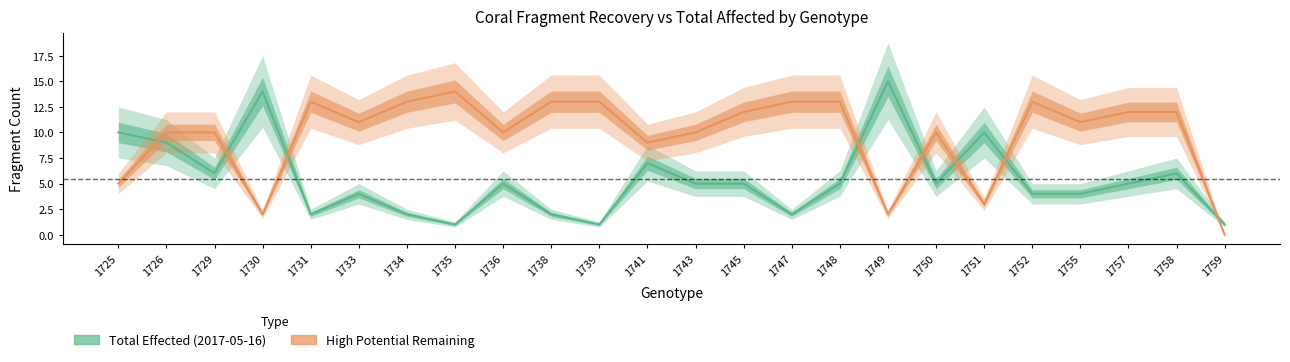

What is the sum of the Total Effected (2017-05-16) values at 1735 and 1734?

3